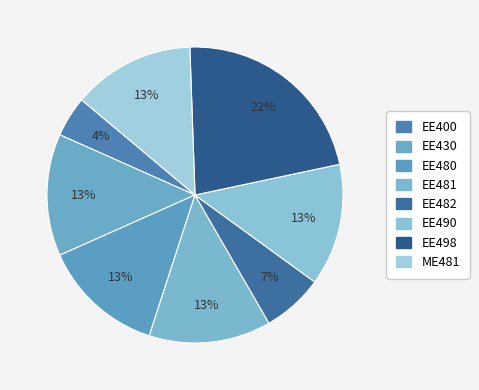

Count the number of slices in the pie.

8